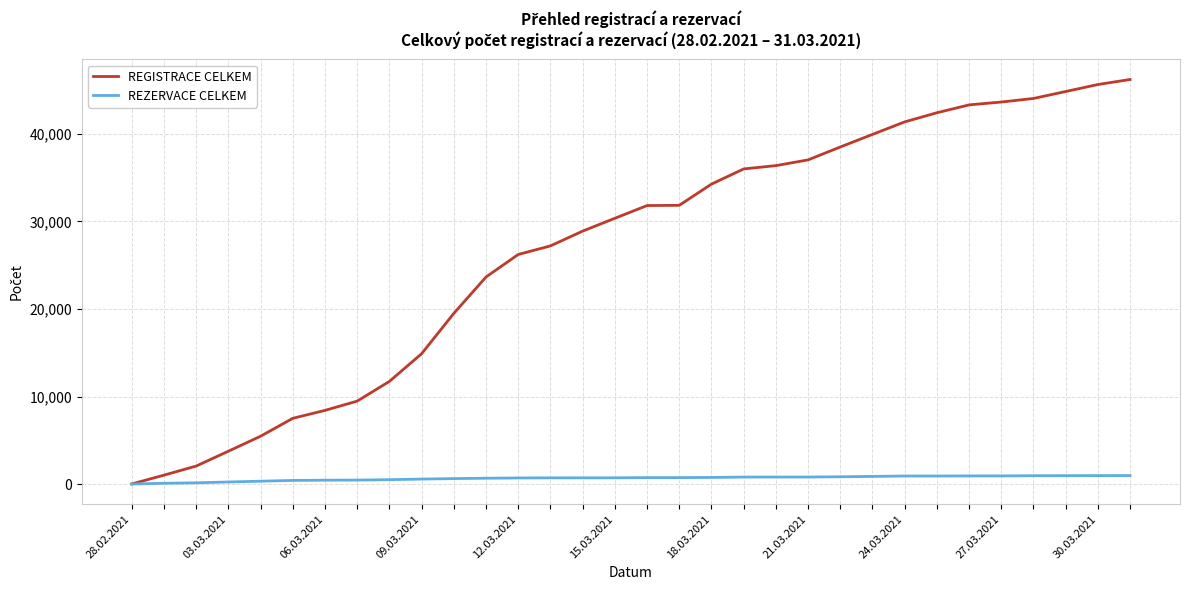

What is the maximum value shown in the chart?

46200